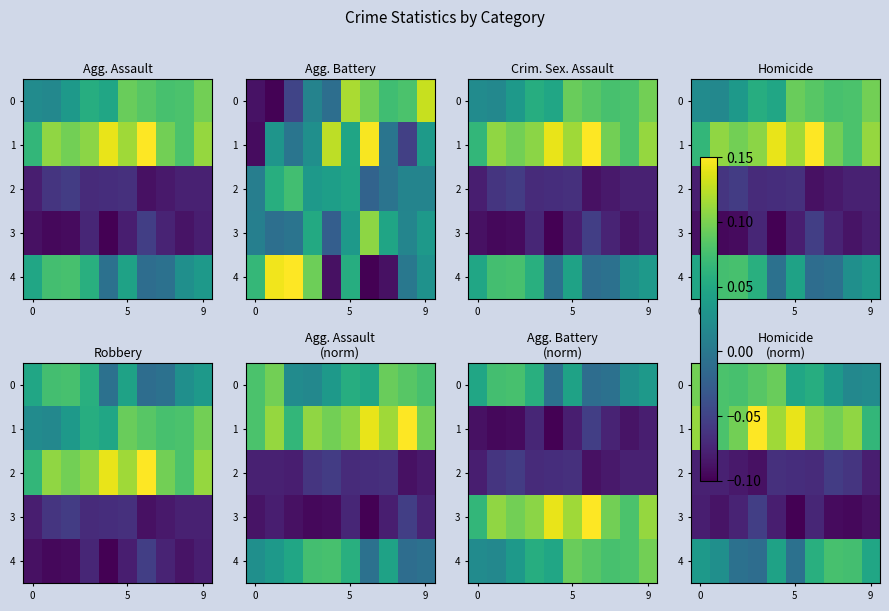

The 2 series shows -0.1 at 9. True or false?

False